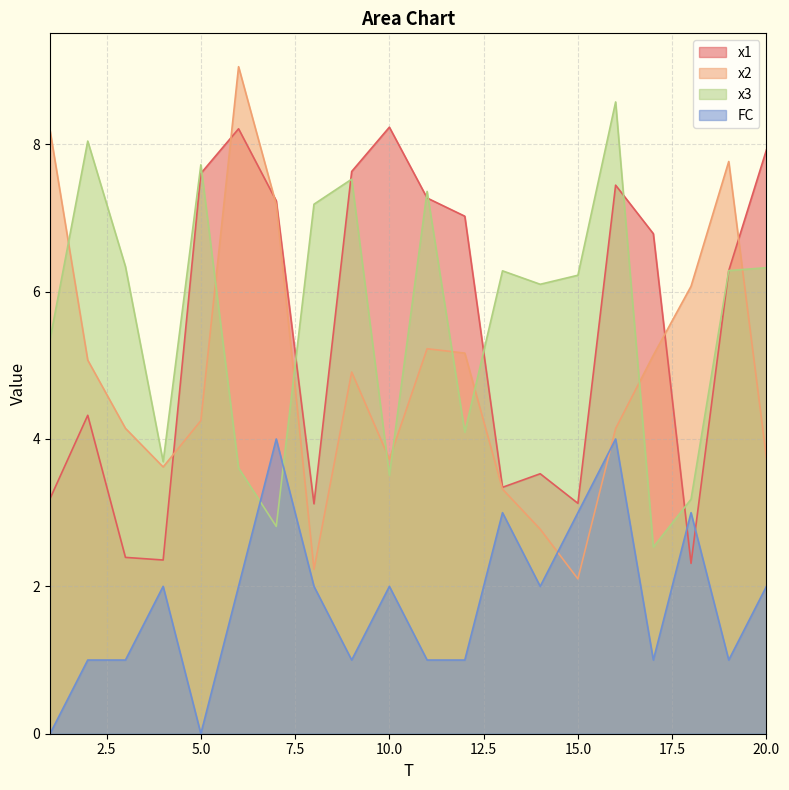

How many interior local valleys does the x2 series have?

4